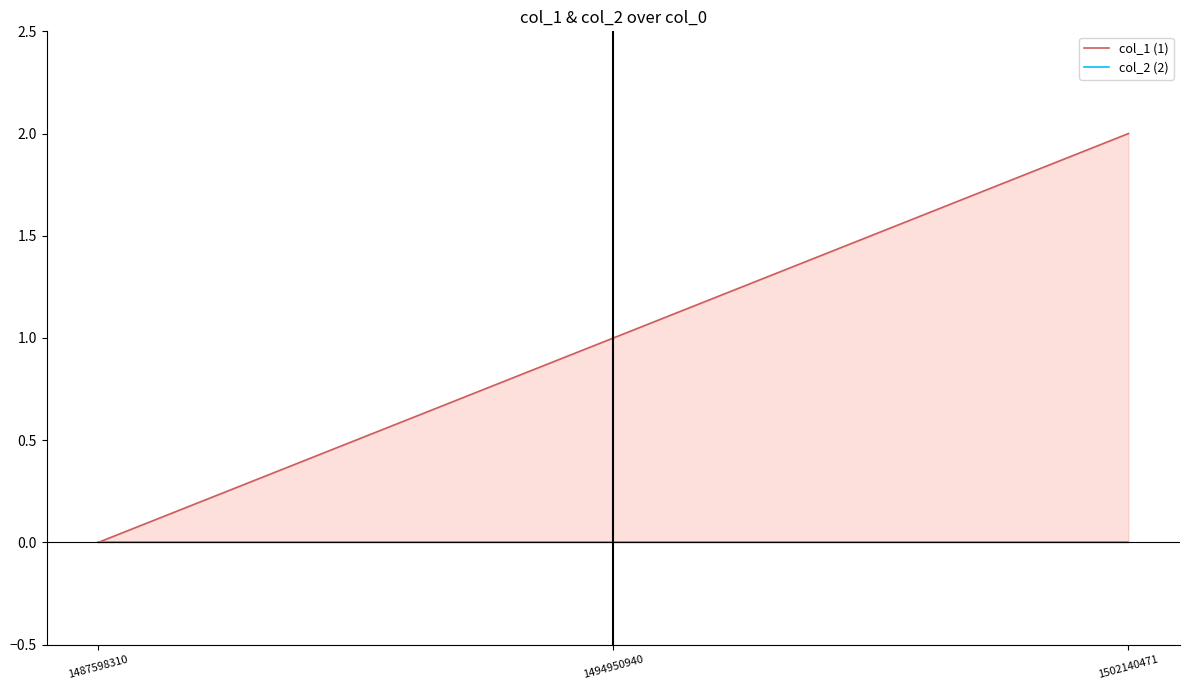

Reading left to right, transcribe all the data shown in this chart.

col_1 (1): 0	1	2
col_2 (2): 0	0	0